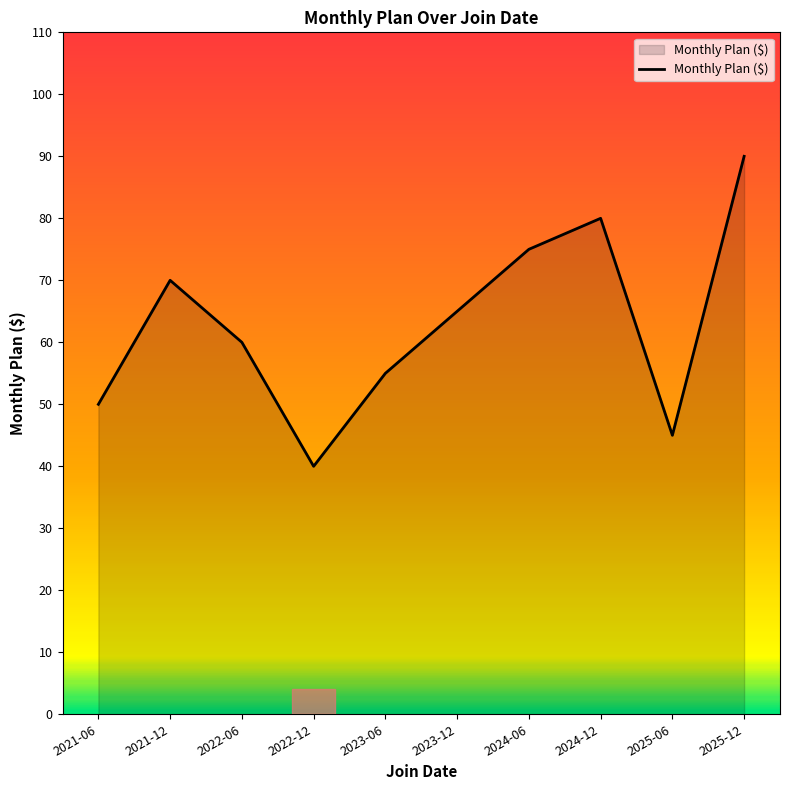

Rank the categories by value from lowest to highest.

2022-12, 2025-06, 2021-06, 2023-06, 2022-06, 2023-12, 2021-12, 2024-06, 2024-12, 2025-12